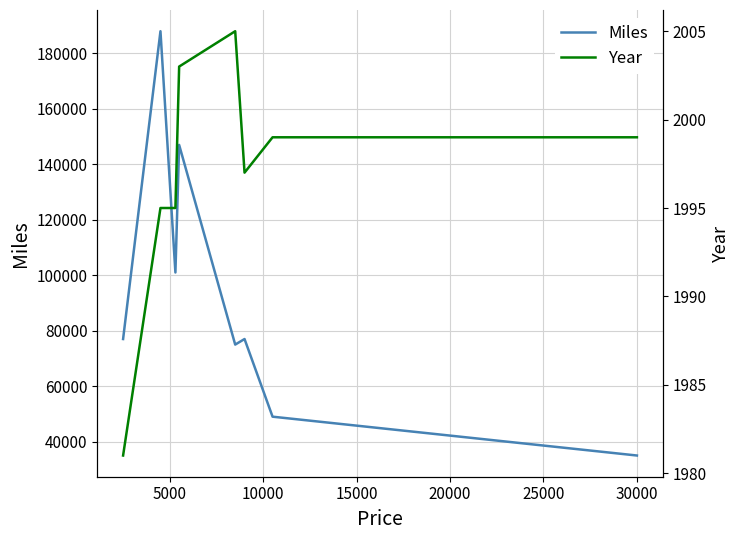

At how many categories does at least one series exceed 179960?

1